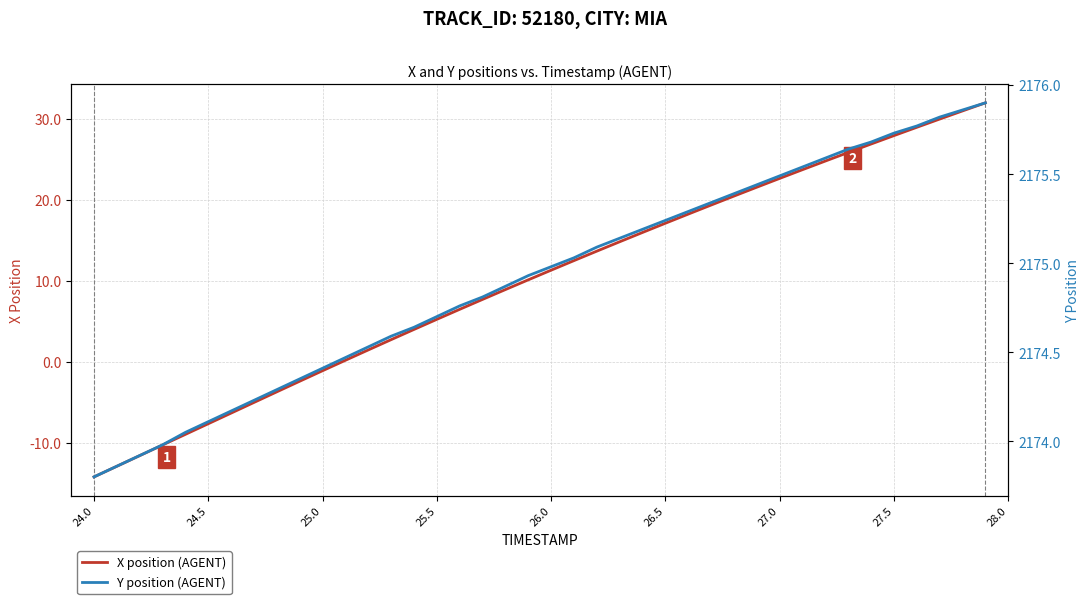

The value of X position (AGENT) at 24.0 is -18.6. True or false?

False